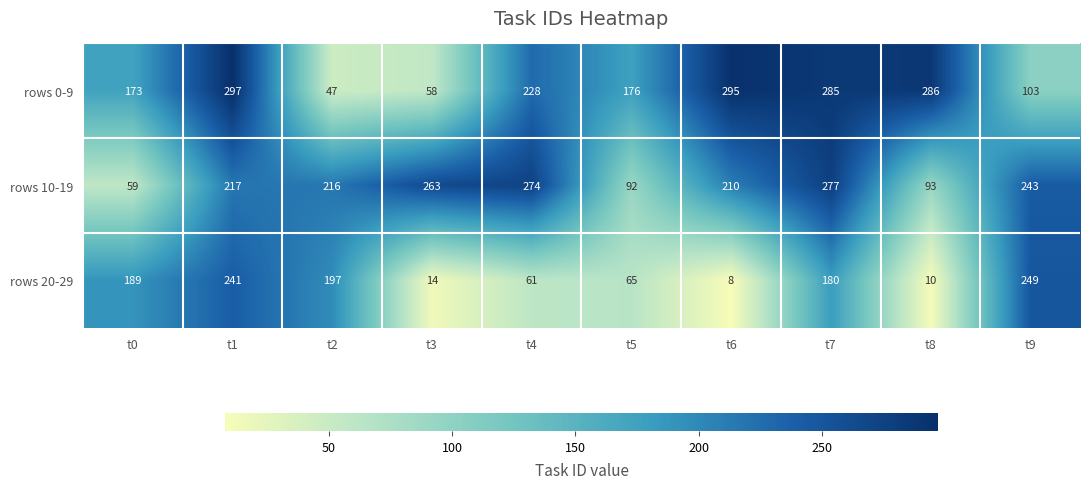

At which label is rows 20-29 closest to 128?

t7